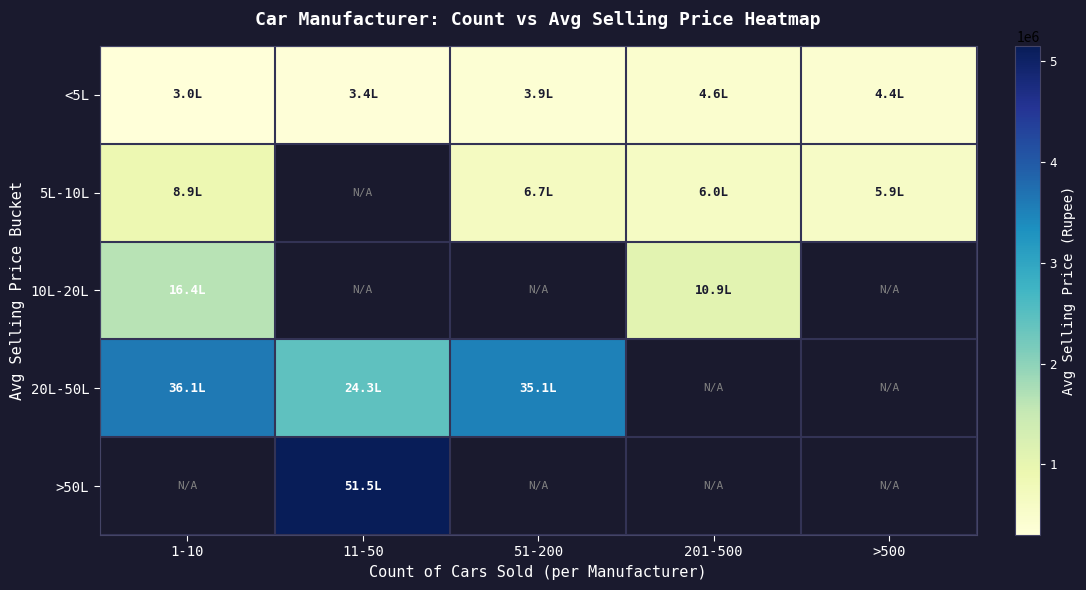

Is it true that 5L-10L equals 589021.7 at >500?

True